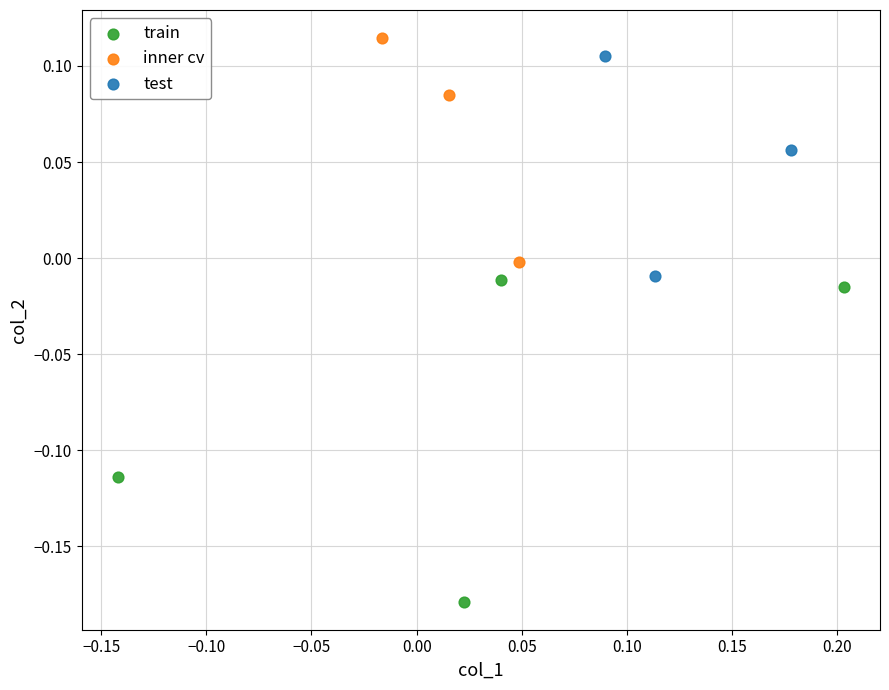

Which series contains the lowest Y value?

train